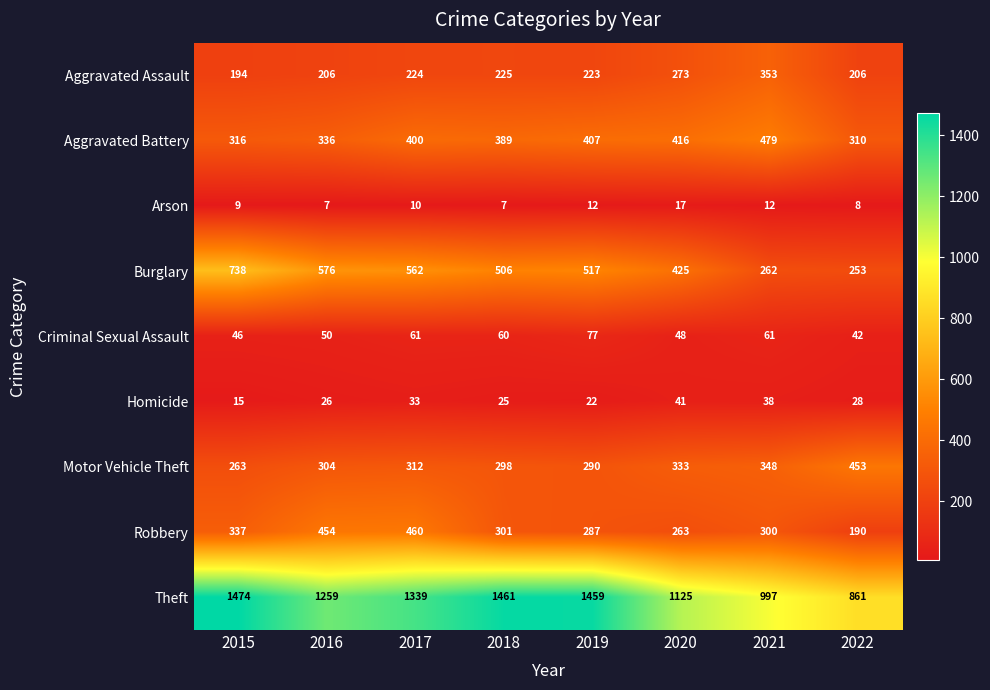

How many distinct data groups are displayed?

9